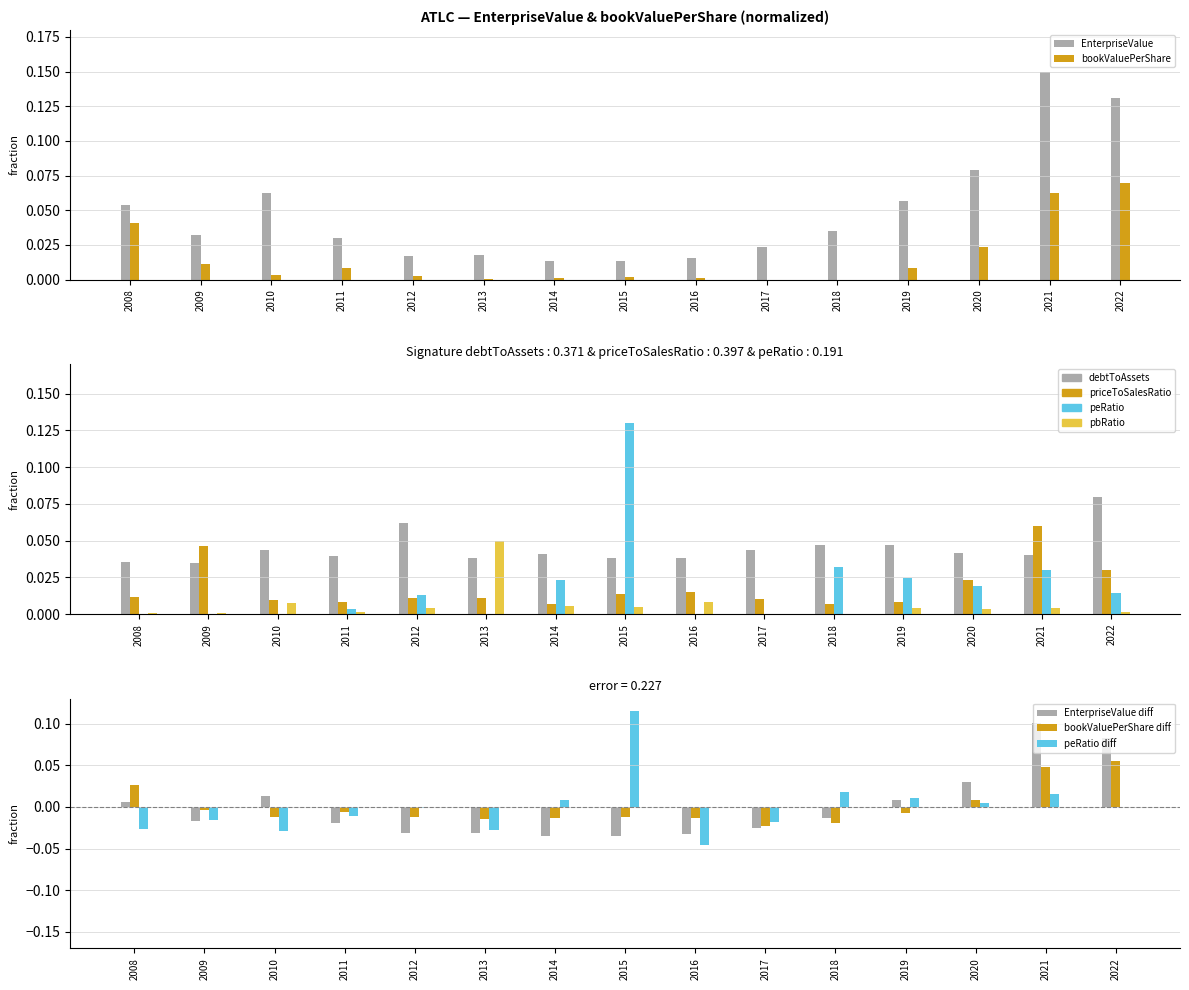

At 2012, list the series in order from smallest to largest.

bookValuePerShare, pbRatio, priceToSalesRatio, peRatio, EnterpriseValue, debtToAssets